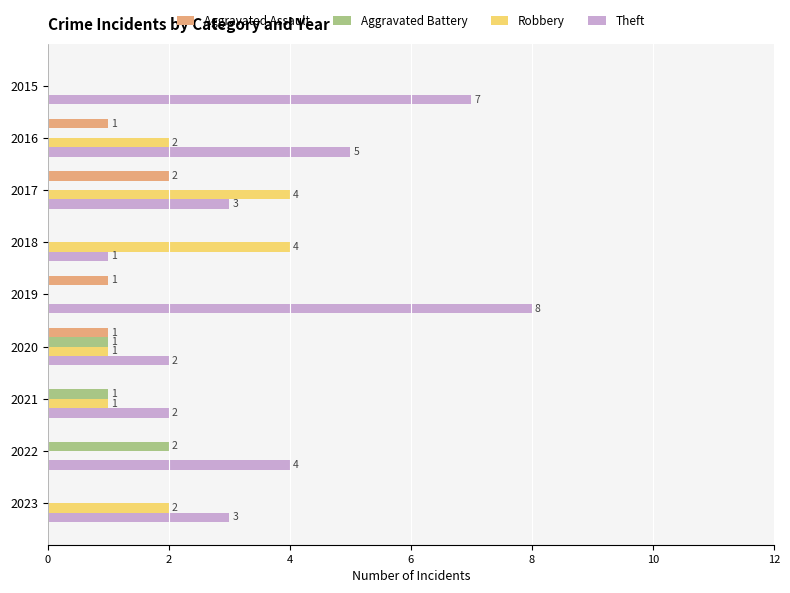

Which series has the largest total across all categories?

Theft